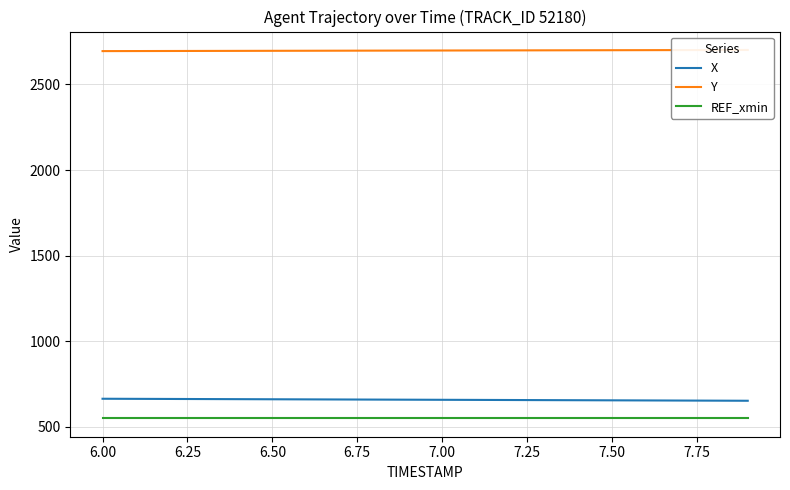

True or false: X and REF_xmin cross at least once.

False